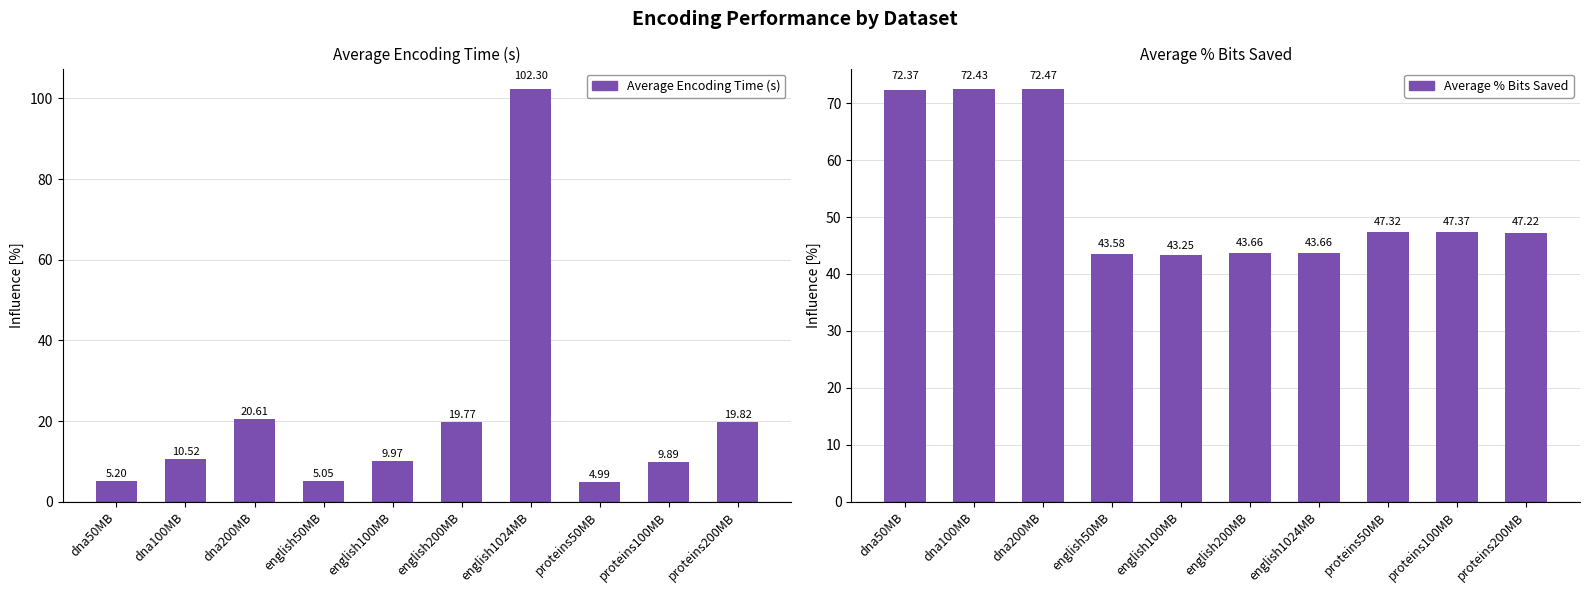

What is the spread (max minus min) of values at english100MB?

33.3